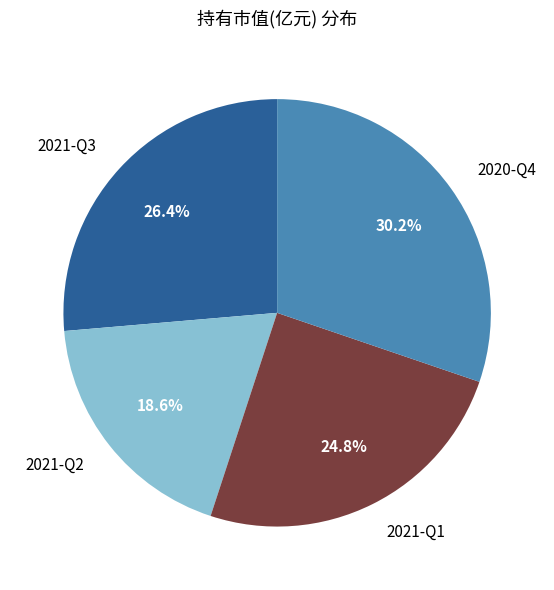

To the nearest percent, what is the difference between the 2021-Q3 and 2020-Q4 slice percentages?

4%